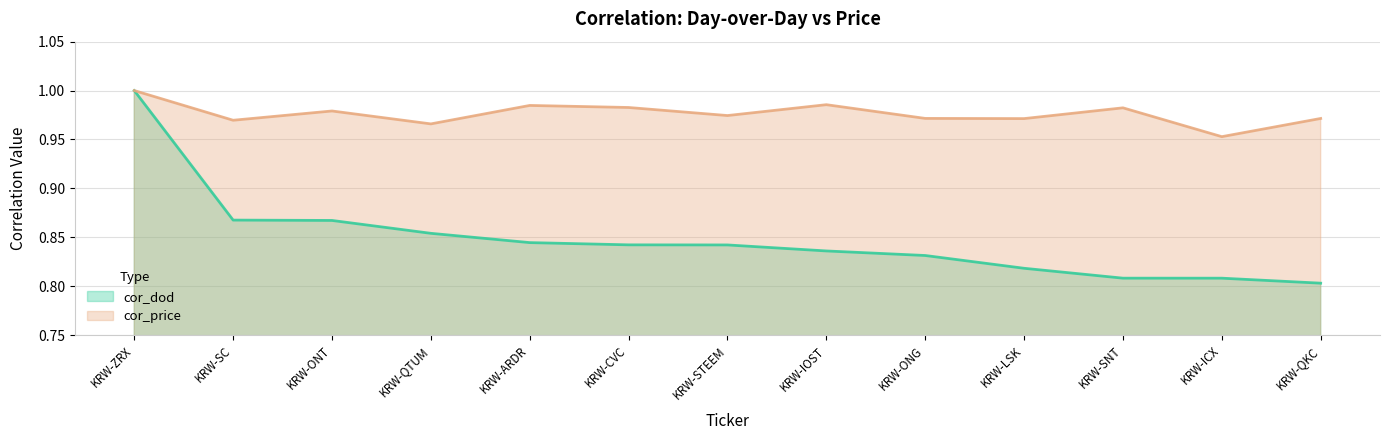

Which series has the widest spread of values?

cor_dod